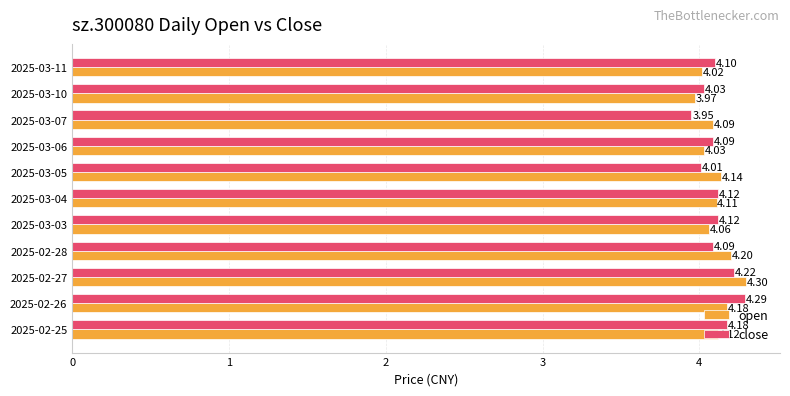

What is the sum of all open values?

45.2